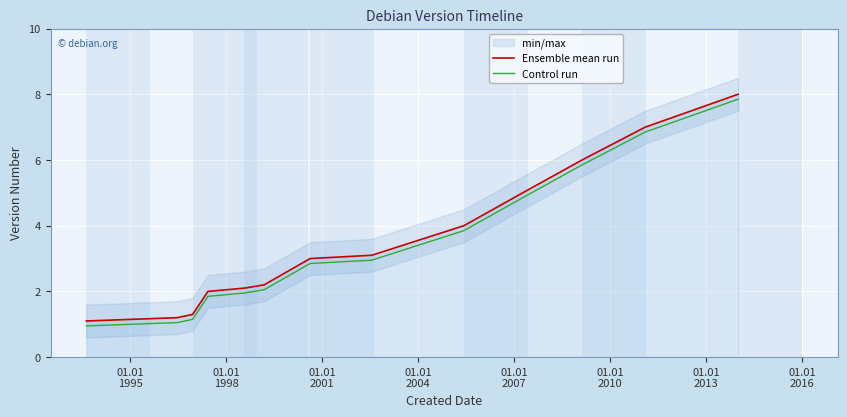

Which series has the widest spread of values?

Ensemble mean run